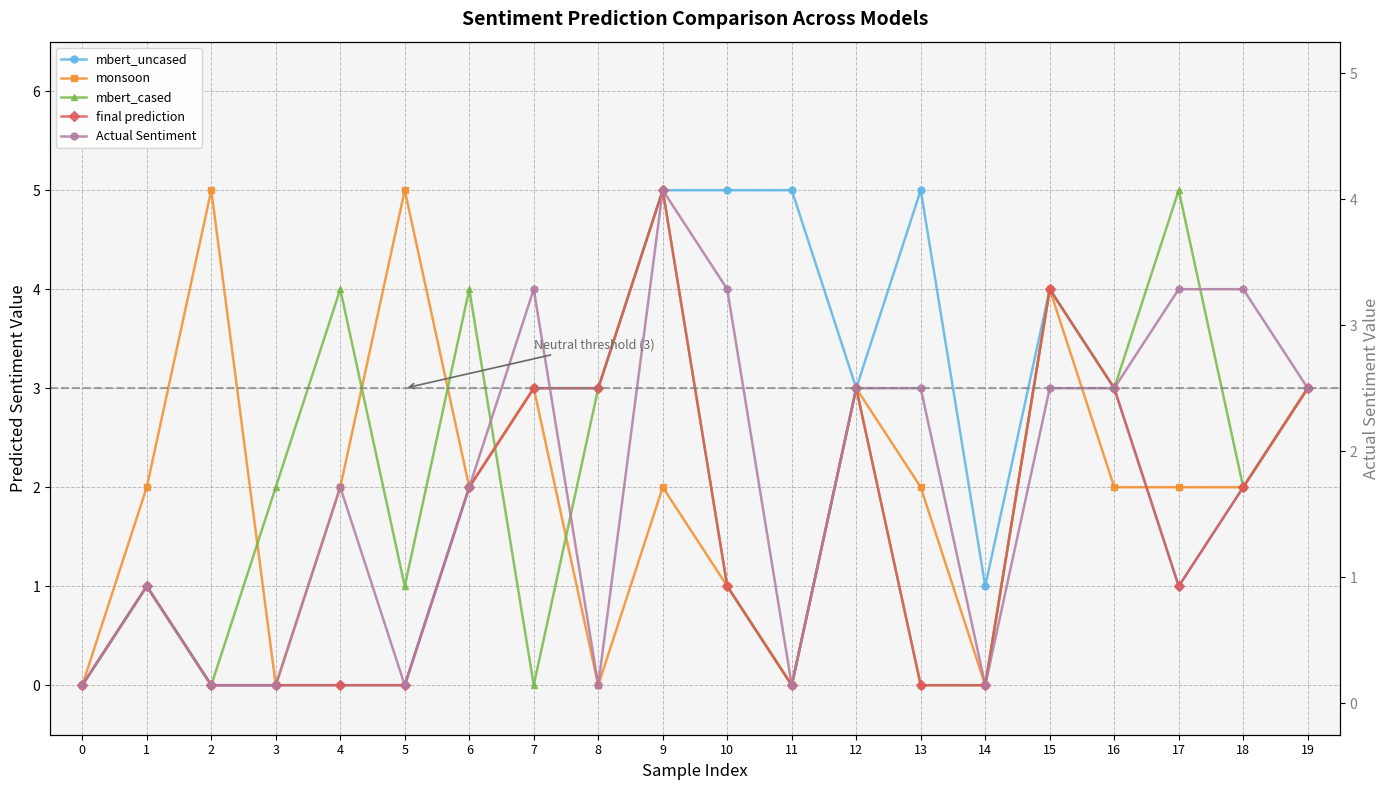

Between 0 and 1, which is larger?

1